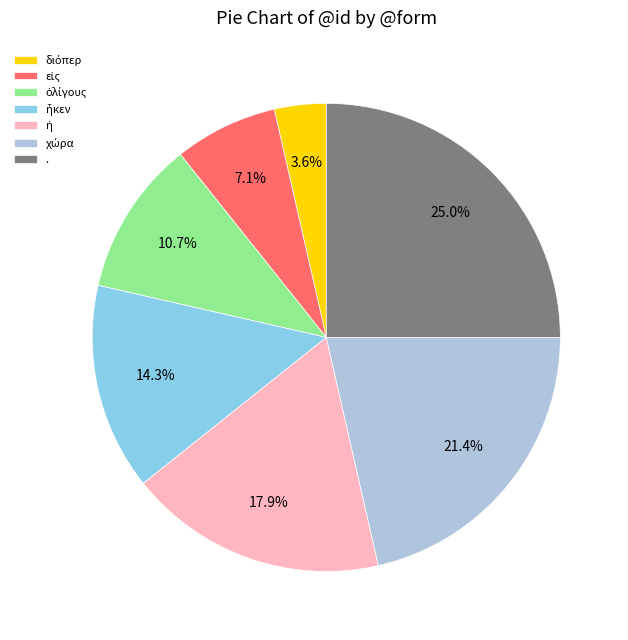

How much of the chart is everything except .?

75.0%